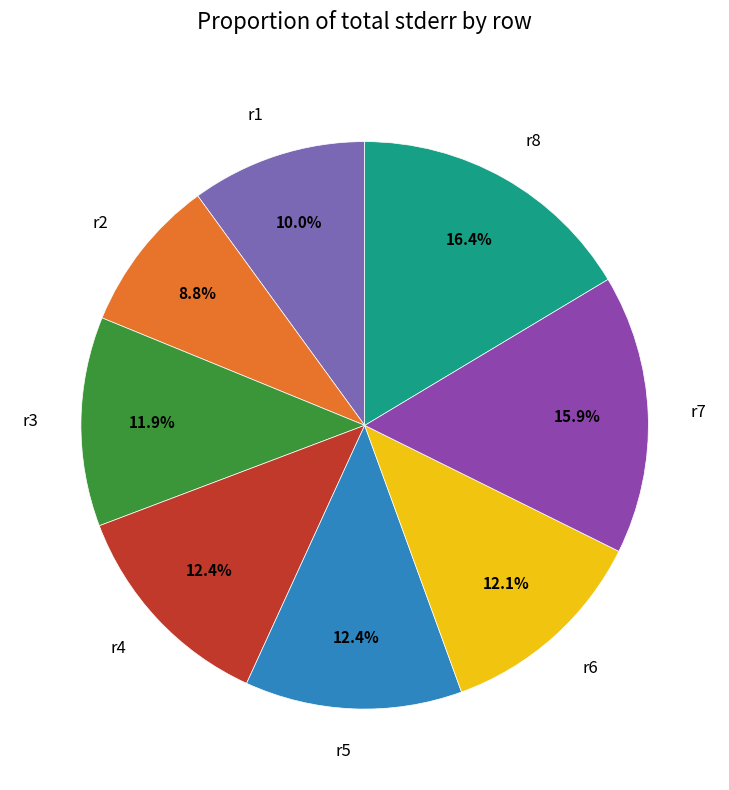

To the nearest percent, what percentage of the pie is r4?

12%